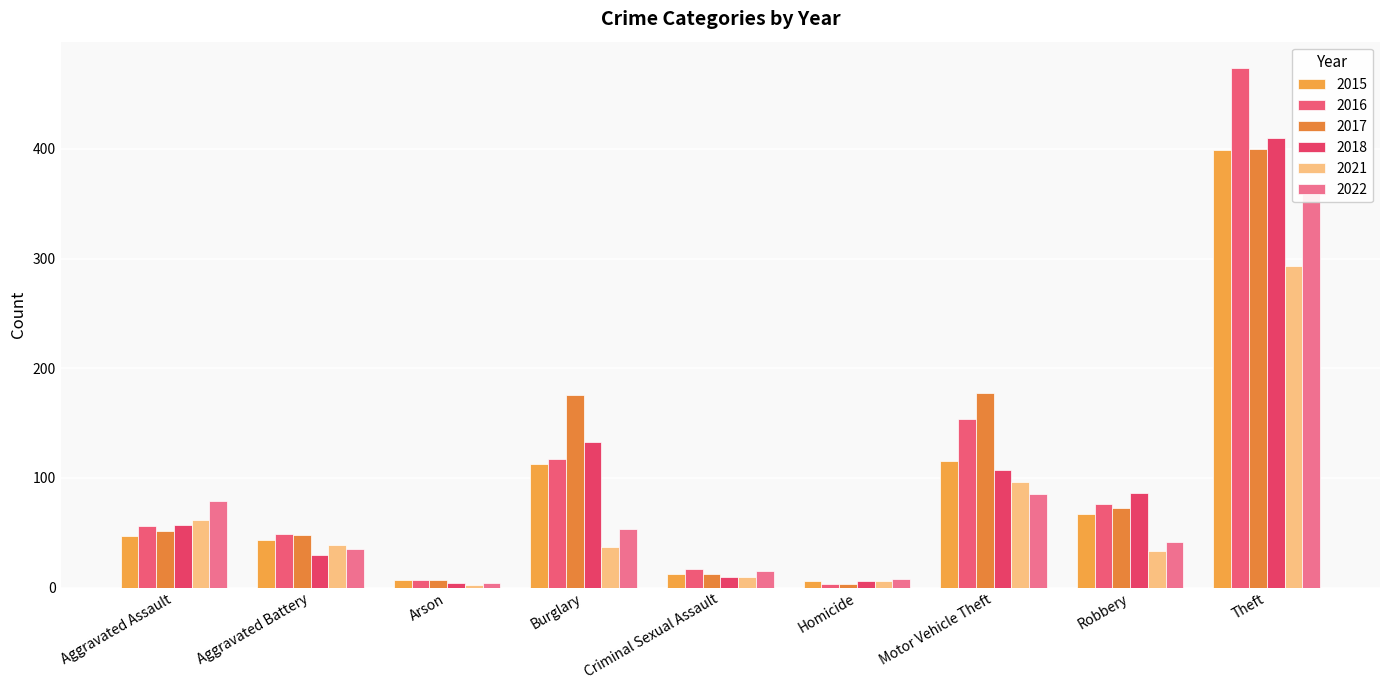

Rank the series by their maximum value, from lowest to highest.

2021, 2022, 2015, 2017, 2018, 2016